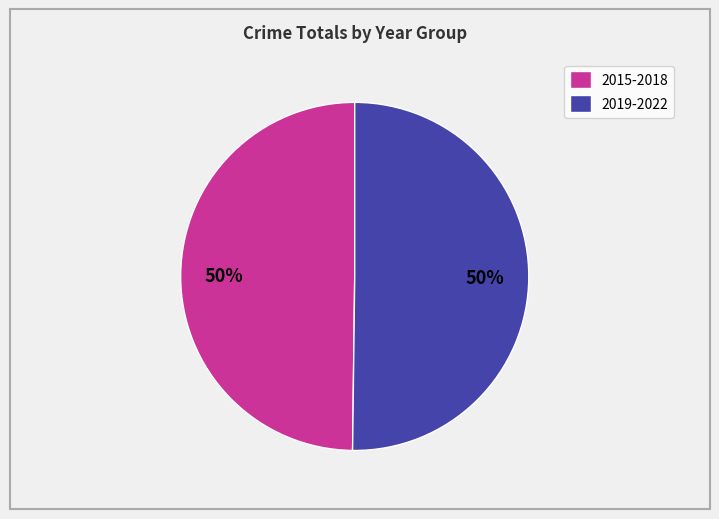

What is the ratio of the value at 2019-2022 to the value at 2015-2018?

1.0